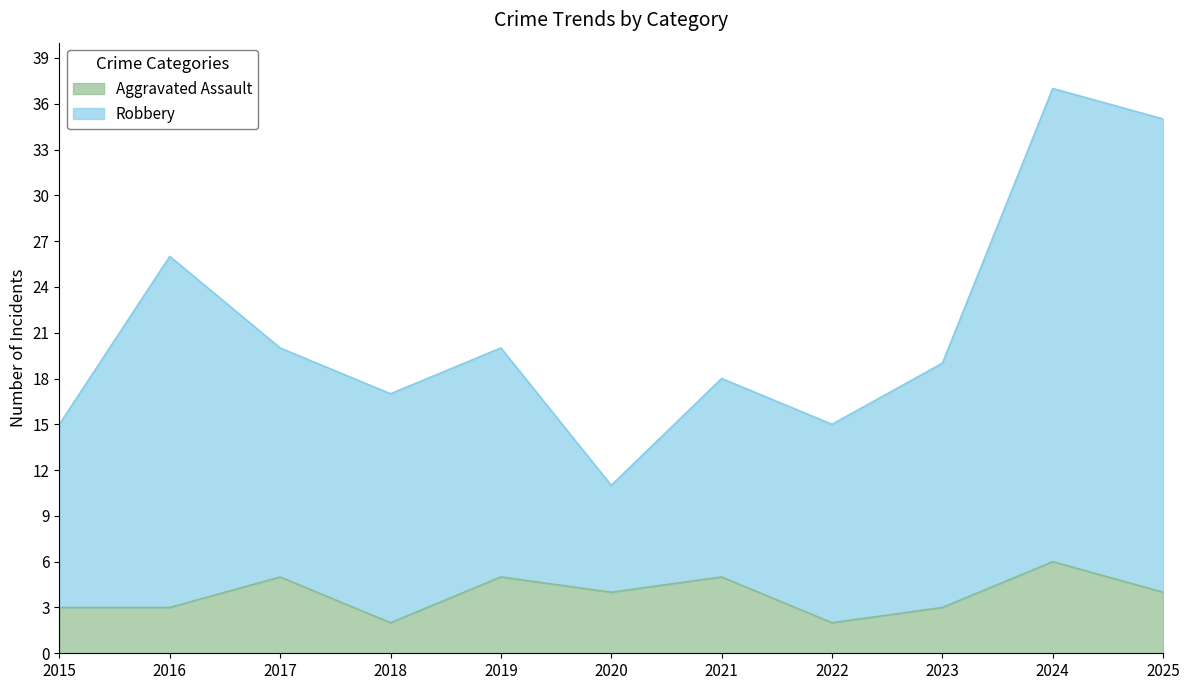

What value does the Aggravated Assault series have at 2016?

3